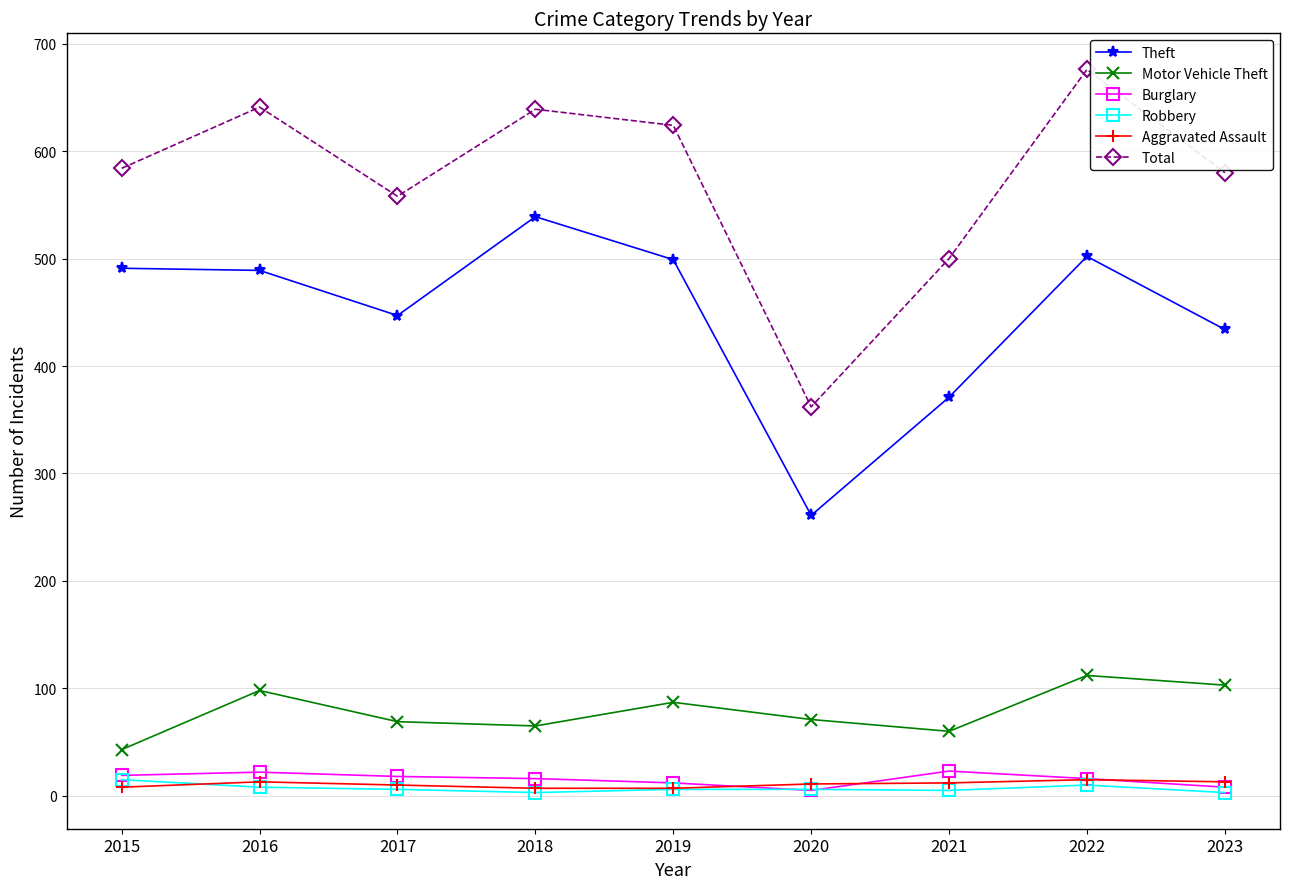

Is the value of Total at 2023 greater than the value of Motor Vehicle Theft at 2022?

Yes